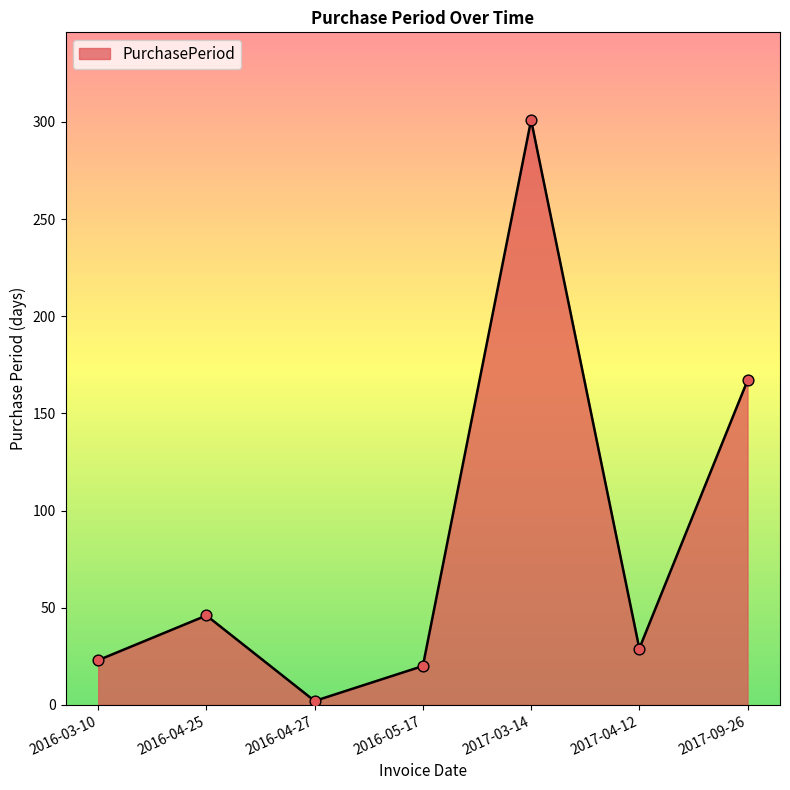

Approximately how many times larger is the value at 2016-04-25 compared to 2016-03-10?

2.0